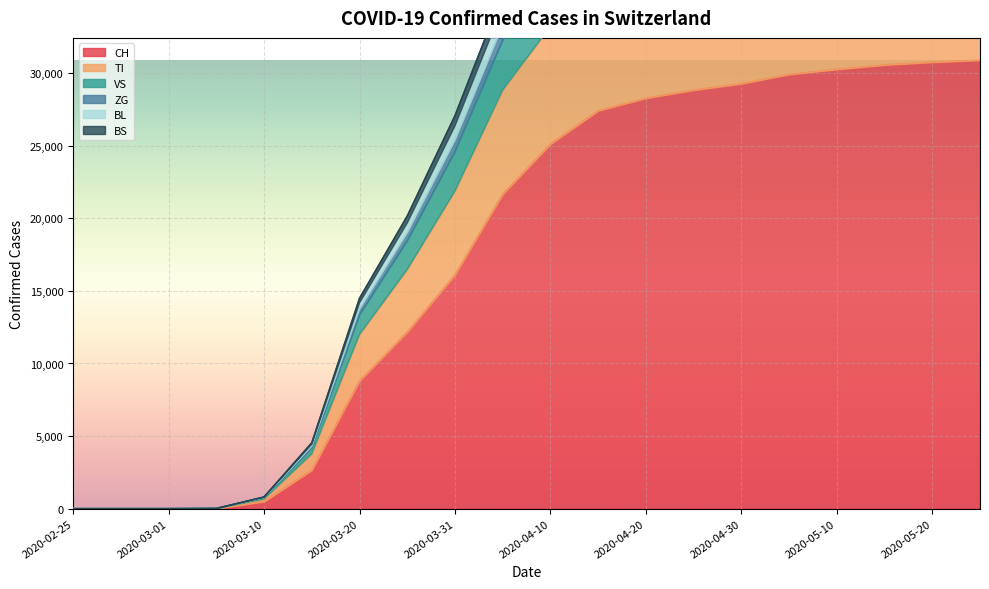

Reading left to right, what are all the values shown in this chart?

CH: 0	0	0	8	491	2650	8795	12161	16100	21657	25107	27404	28268	28822	29264	29905	30251	30557	30746	30878
TI: 0	0	0	14	769	4309	13711	18971	25344	33238	38120	41381	42631	43312	43882	44718	45192	45605	45855	46058
VS: 0	0	0	14	806	4535	14481	20151	27061	35466	40627	44077	45400	46118	46719	47611	48132	48580	48855	49085
ZG: 0	0	0	14	791	4445	14171	19673	26360	34558	39603	42983	44278	44982	45572	46444	46949	47384	47648	47868
BL: 0	0	0	14	751	4199	13337	18440	24574	32257	37030	40224	41437	42103	42651	43458	43912	44308	44553	44740
BS: 0	0	0	13	661	3769	11997	16478	21877	28823	33219	36114	37206	37835	38341	39059	39448	39795	40009	40158